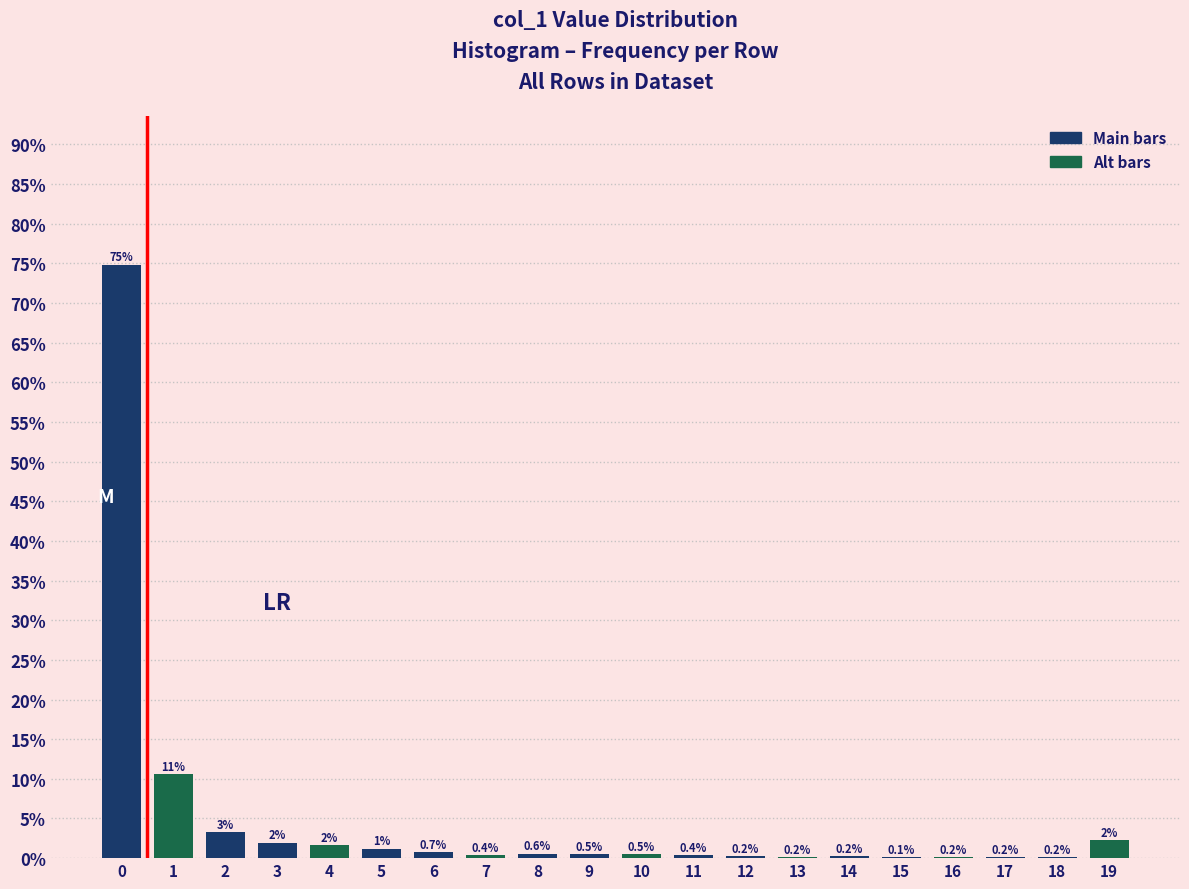

What is the greatest value displayed?

74.8